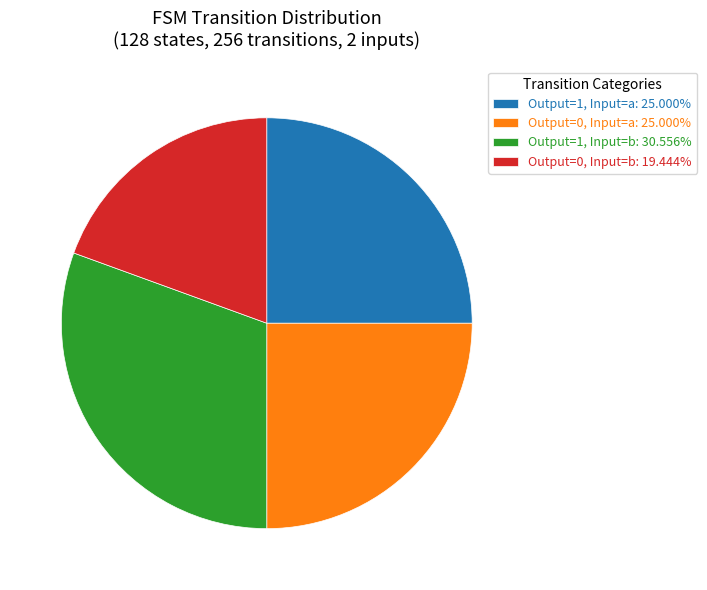

Is there a majority slice in this chart?

No